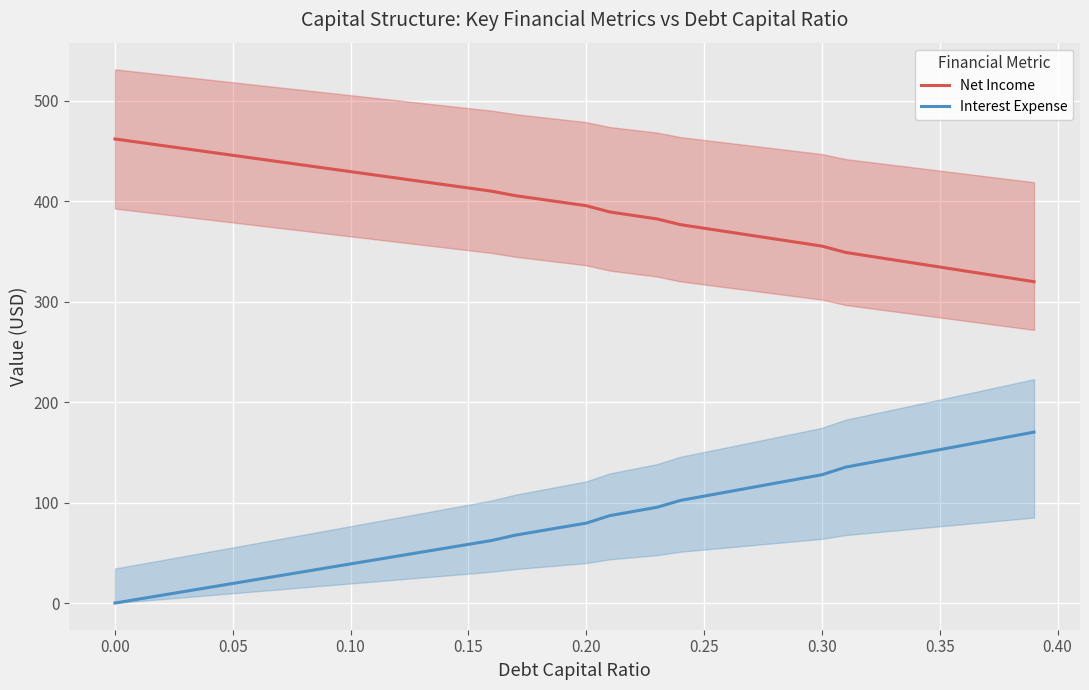

Which series has the largest range (max minus min)?

Interest Expense